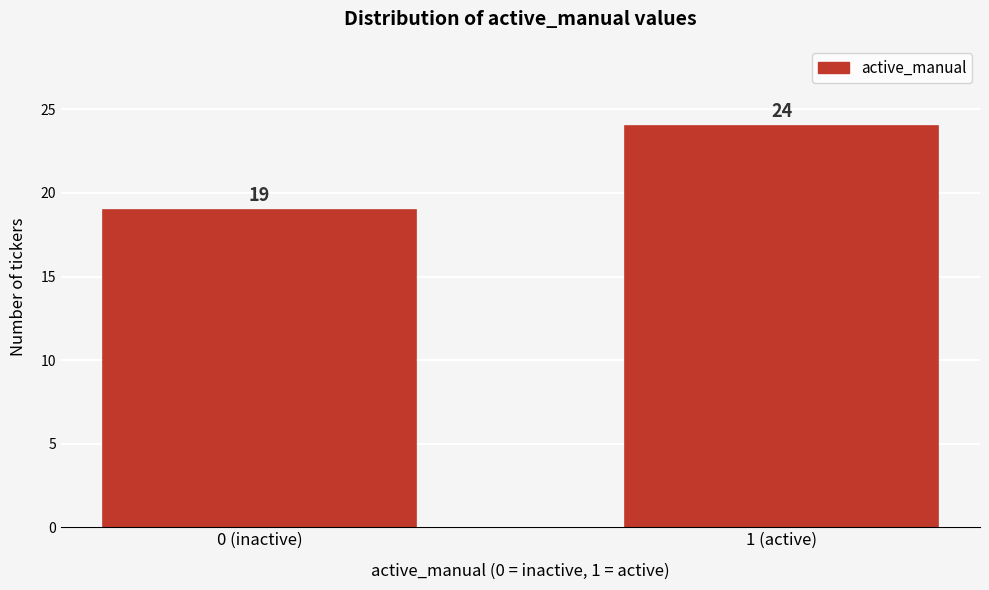

Reading right to left, transcribe all the data shown in this chart.

1 (active)=24	0 (inactive)=19